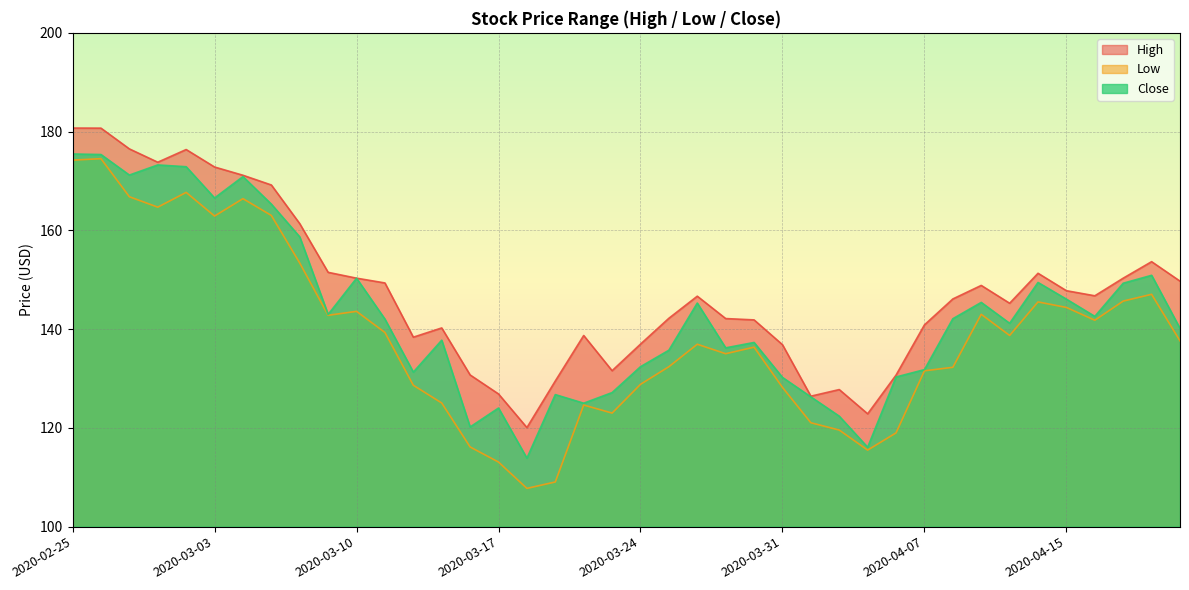

Reading left to right, list all the values displayed in this chart.

High: 2020-02-25=180.7	2020-02-26=180.7	2020-02-27=176.5	2020-02-28=173.8	2020-03-02=176.4	2020-03-03=172.8	2020-03-04=171.2	2020-03-05=169.2	2020-03-06=161.4	2020-03-09=151.5	2020-03-10=150.3	2020-03-11=149.3	2020-03-12=138.4	2020-03-13=140.2	2020-03-16=130.7	2020-03-17=126.9	2020-03-18=120.1	2020-03-19=129.5	2020-03-20=138.7	2020-03-23=131.6	2020-03-24=137.0	2020-03-25=142.2	2020-03-26=146.7	2020-03-27=142.1	2020-03-30=141.9	2020-03-31=136.8	2020-04-01=126.4	2020-04-02=127.8	2020-04-03=122.8	2020-04-06=130.7	2020-04-07=140.9	2020-04-08=146.1	2020-04-09=148.8	2020-04-13=145.2	2020-04-14=151.3	2020-04-15=147.8	2020-04-16=146.8	2020-04-17=150.3	2020-04-20=153.7	2020-04-21=149.7
Low: 2020-02-25=174.2	2020-02-26=174.5	2020-02-27=166.8	2020-02-28=164.7	2020-03-02=167.7	2020-03-03=162.9	2020-03-04=166.4	2020-03-05=163.0	2020-03-06=153.4	2020-03-09=142.8	2020-03-10=143.6	2020-03-11=139.3	2020-03-12=128.6	2020-03-13=125.0	2020-03-16=116.1	2020-03-17=113.1	2020-03-18=107.8	2020-03-19=109.0	2020-03-20=124.6	2020-03-23=123.0	2020-03-24=128.8	2020-03-25=132.4	2020-03-26=136.9	2020-03-27=135.0	2020-03-30=136.3	2020-03-31=128.2	2020-04-01=121.0	2020-04-02=119.6	2020-04-03=115.5	2020-04-06=119.0	2020-04-07=131.6	2020-04-08=132.3	2020-04-09=143.0	2020-04-13=138.7	2020-04-14=145.5	2020-04-15=144.4	2020-04-16=141.8	2020-04-17=145.7	2020-04-20=147.1	2020-04-21=137.6
Close: 2020-02-25=175.5	2020-02-26=175.4	2020-02-27=171.2	2020-02-28=173.2	2020-03-02=172.9	2020-03-03=166.6	2020-03-04=170.9	2020-03-05=165.3	2020-03-06=158.7	2020-03-09=143.0	2020-03-10=150.3	2020-03-11=142.0	2020-03-12=131.3	2020-03-13=137.8	2020-03-16=120.2	2020-03-17=124.0	2020-03-18=113.9	2020-03-19=126.7	2020-03-20=125.0	2020-03-23=127.2	2020-03-24=132.4	2020-03-25=135.7	2020-03-26=145.3	2020-03-27=136.2	2020-03-30=137.3	2020-03-31=130.2	2020-04-01=126.3	2020-04-02=122.4	2020-04-03=116.1	2020-04-06=130.3	2020-04-07=131.8	2020-04-08=142.1	2020-04-09=145.4	2020-04-13=141.2	2020-04-14=149.4	2020-04-15=146.1	2020-04-16=142.6	2020-04-17=149.3	2020-04-20=150.9	2020-04-21=140.2